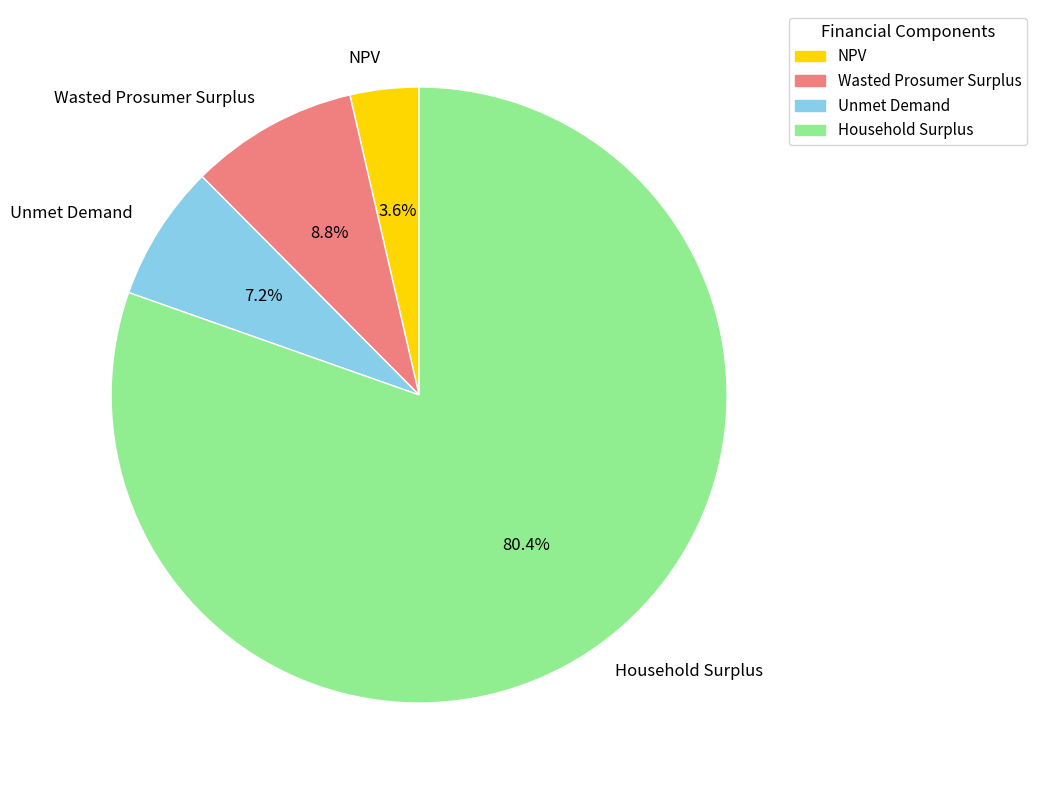

Combined, what portion of the pie is Household Surplus and NPV?

84.0%